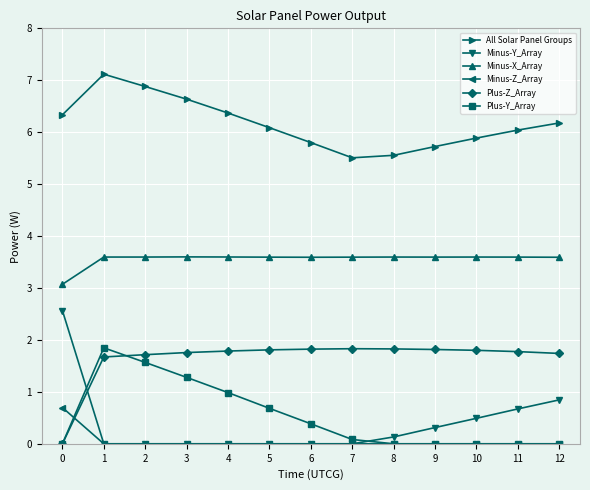

At which category does the chart reach its peak across all series?

1